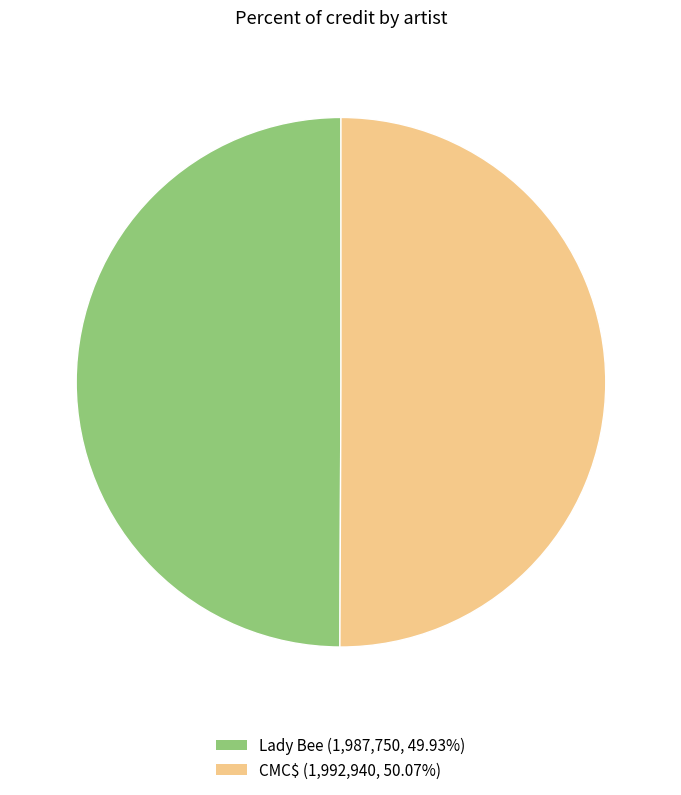

How many slices are in this pie chart?

2